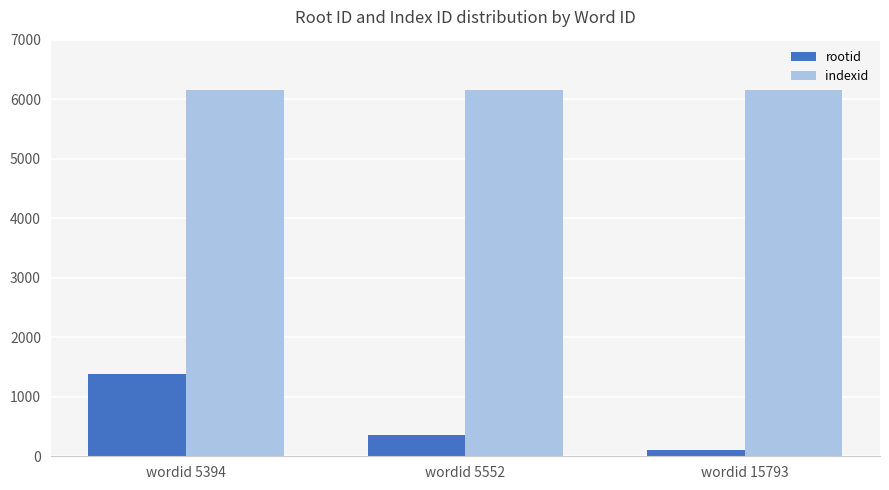

What is the value of the indexid bar at the 1st from the left?

6157